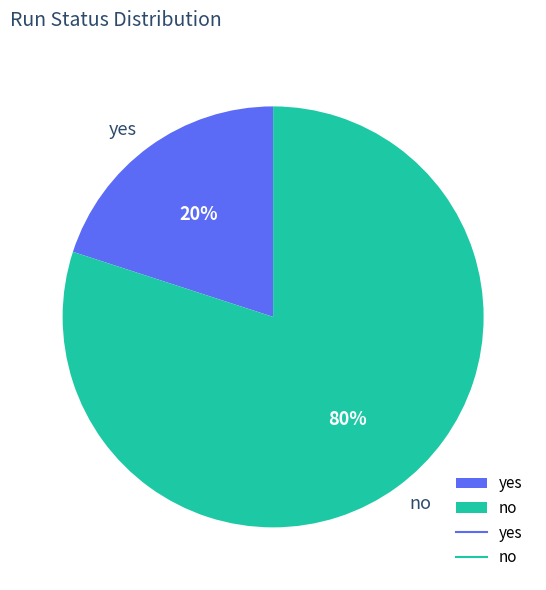

To the nearest percent, what is the difference between the largest and smallest slice percentages?

60%